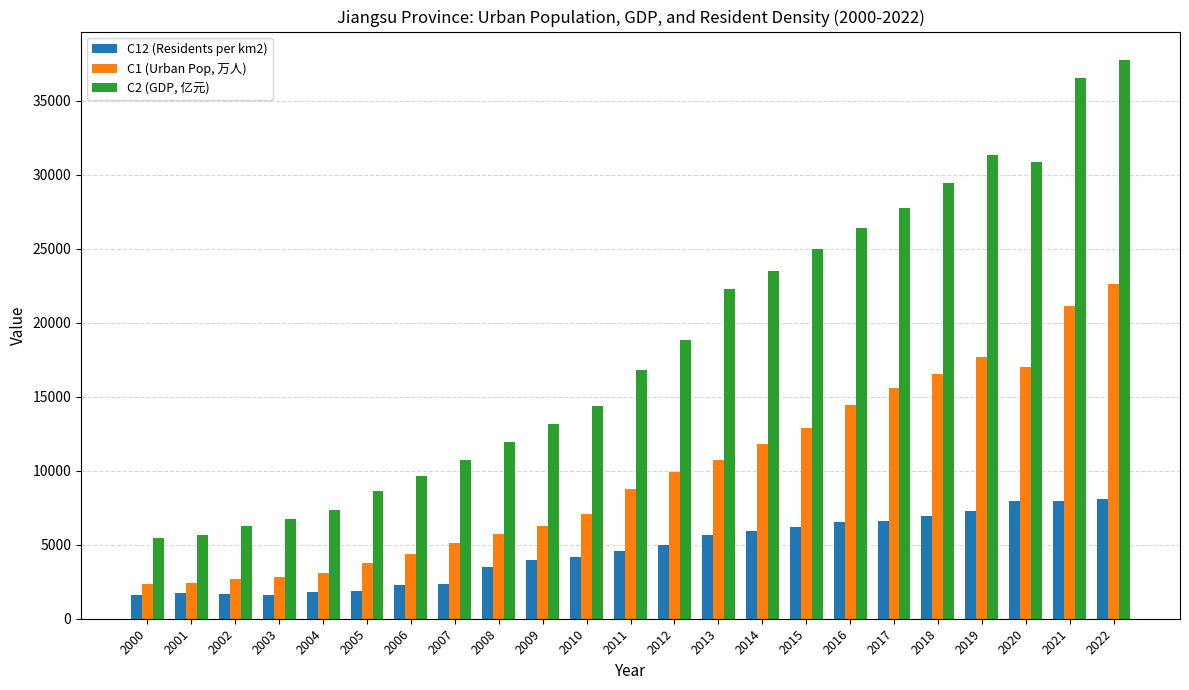

Which series has the largest total across all categories?

C2 (GDP, 亿元)